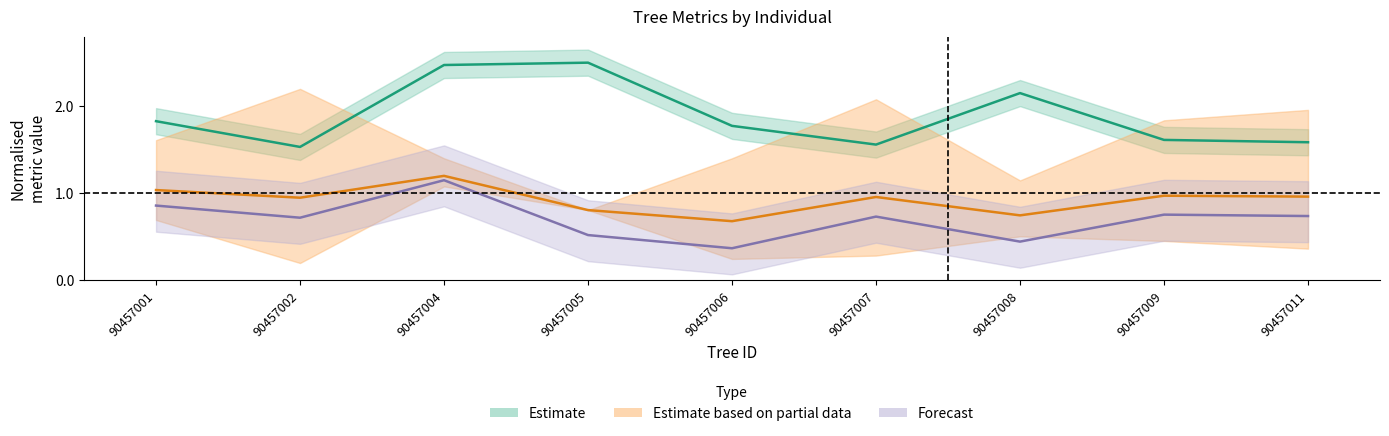

At how many categories does at least one series exceed 1?

9